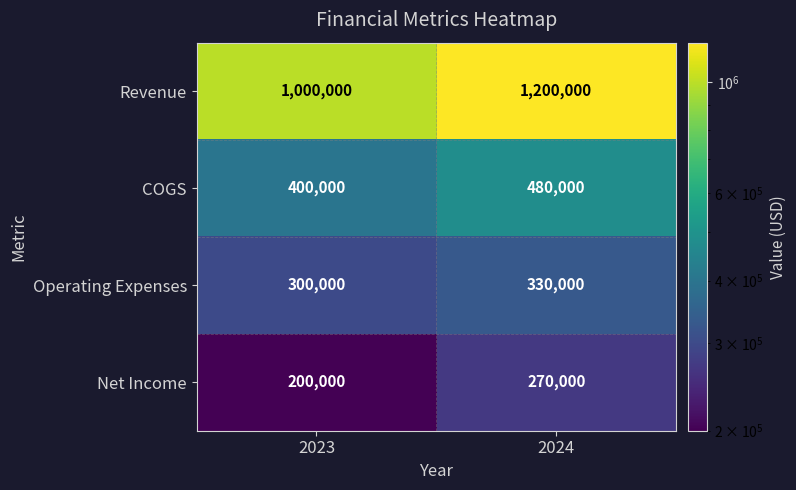

The value of Operating Expenses at 2024 is 199375. True or false?

False